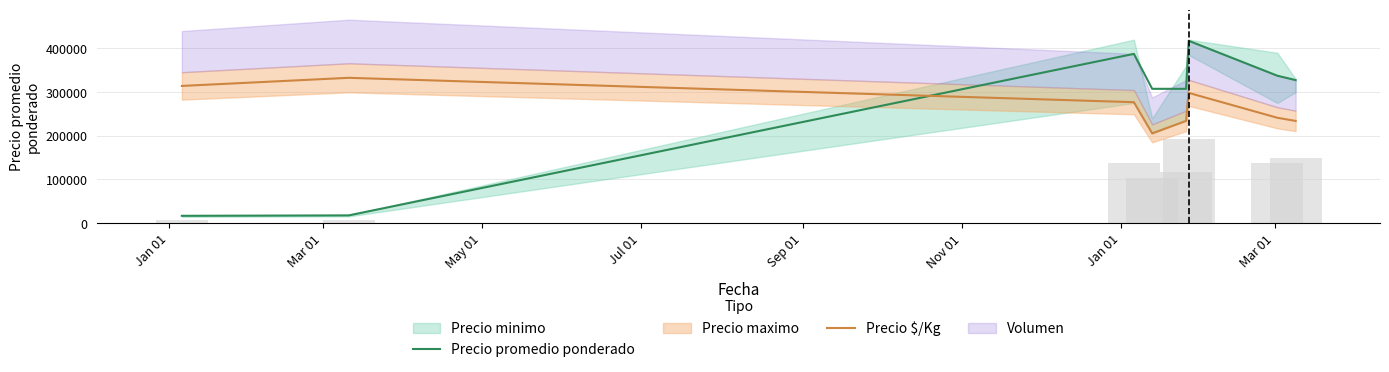

What is the total value across all series at Mar 01?

350450